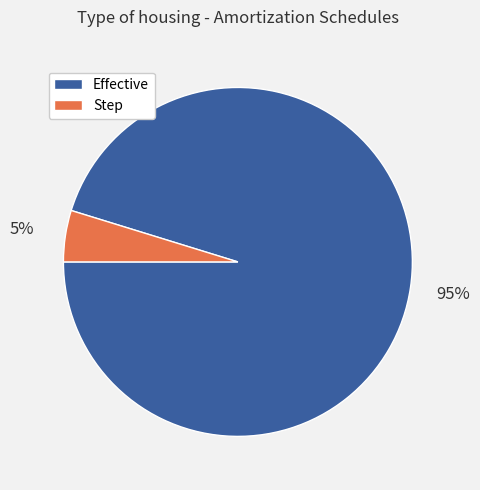

How many slices are in this pie chart?

2